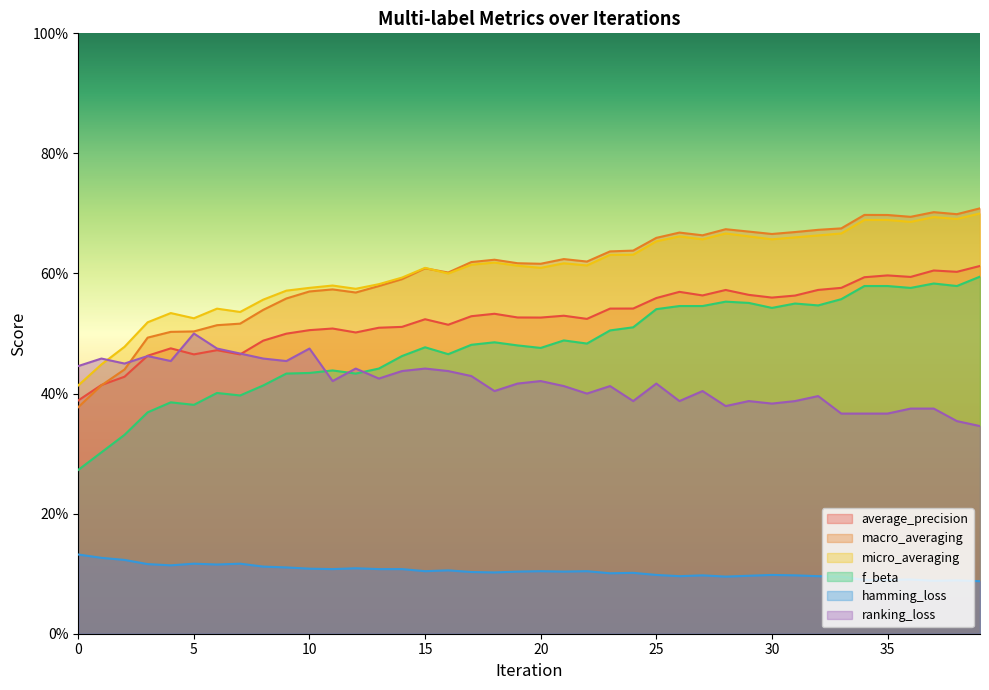

Is the value of macro_averaging at 36 greater than the value of micro_averaging at 1?

Yes